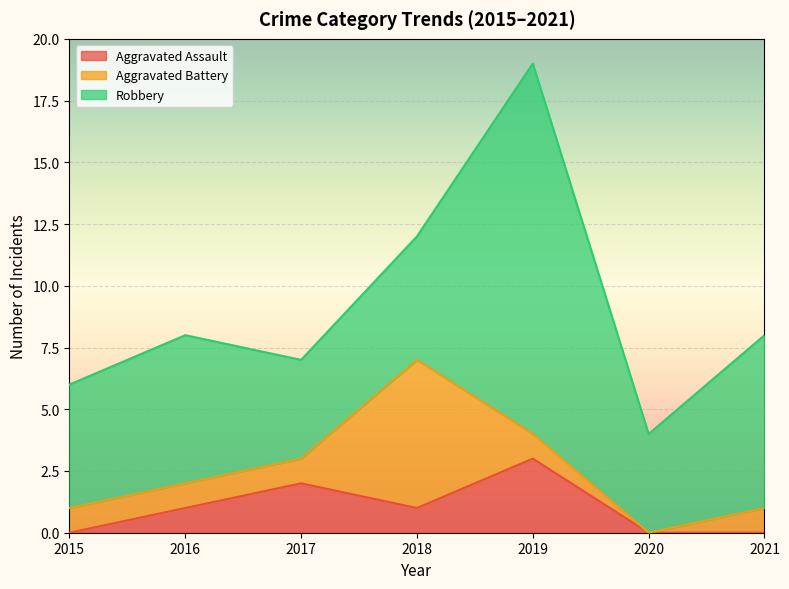

Which has a higher value, 2017 or 2016?

2017